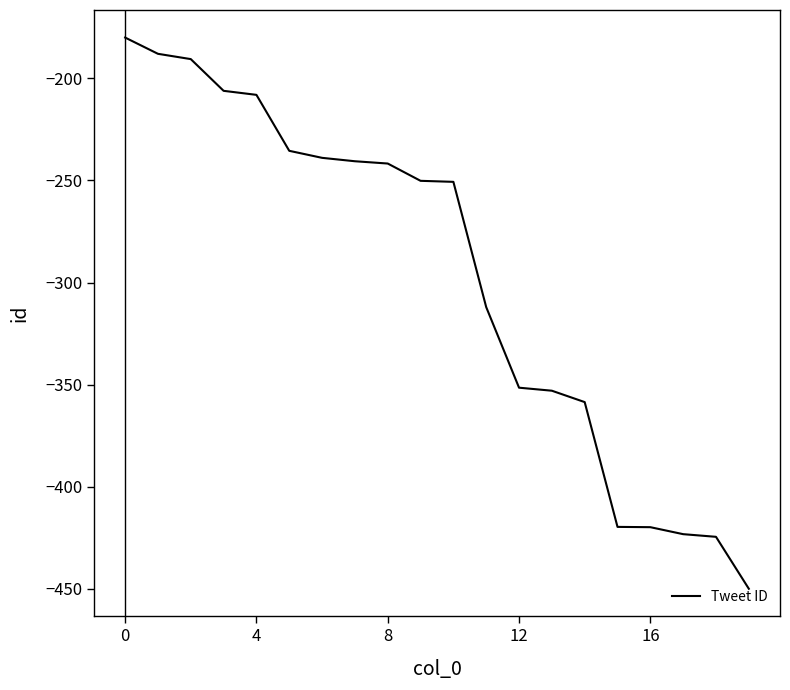

What is the minimum value shown in the chart?

-450.0